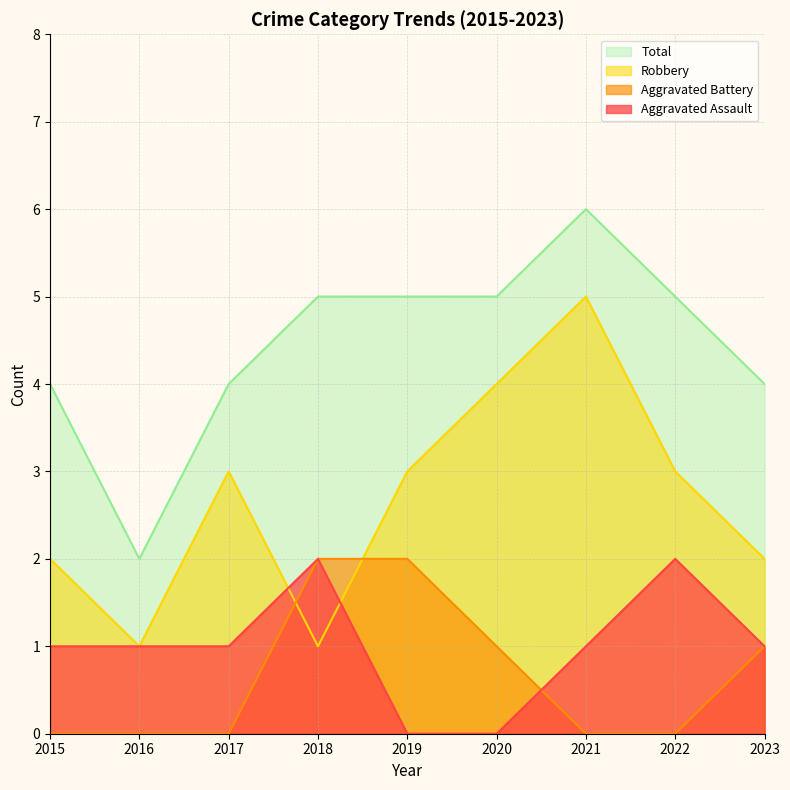

True or false: Robbery has a value of 2 at 2015.

True